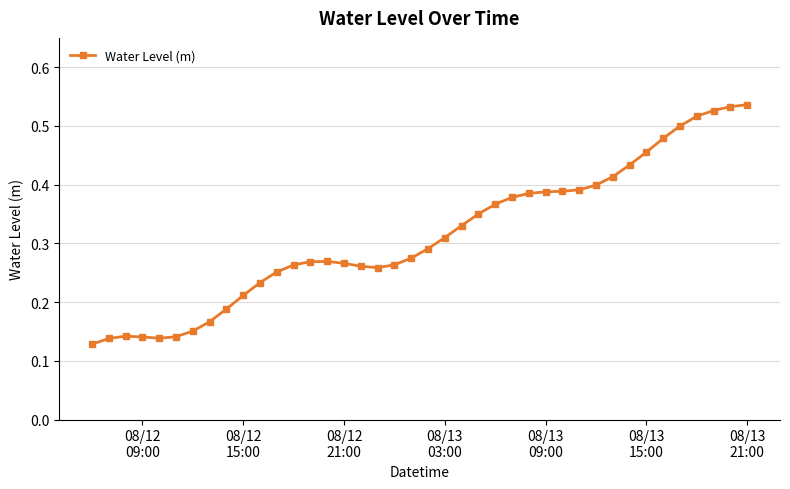

True or false: the data has more than 1 interior local peaks.

True